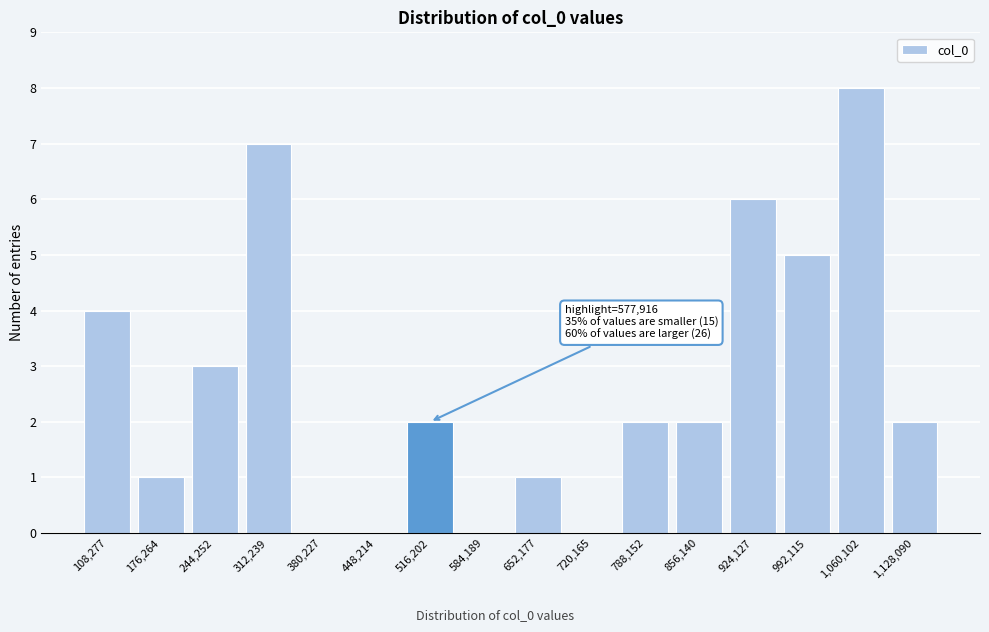

Reading left to right, what are all the values shown in this chart?

108,277=4	176,264=1	244,252=3	312,239=7	380,227=0	448,214=0	516,202=2	584,189=0	652,177=1	720,165=0	788,152=2	856,140=2	924,127=6	992,115=5	1,060,102=8	1,128,090=2